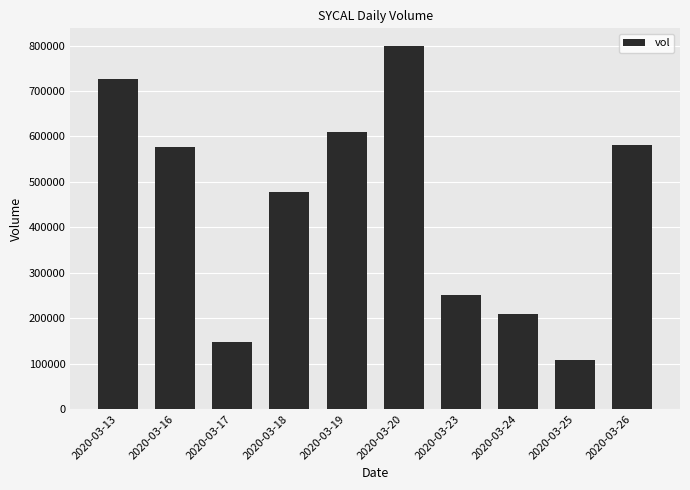

What is the difference between the values at 2020-03-18 and 2020-03-25?

371500